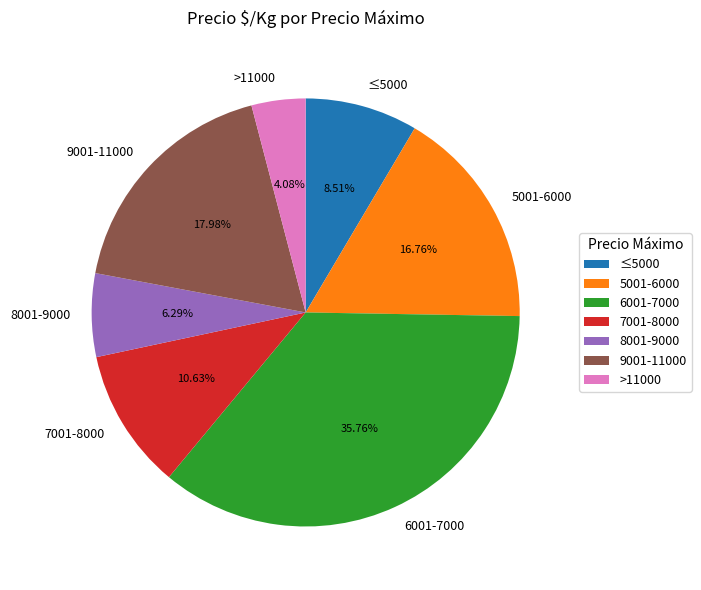

Is there a majority slice in this chart?

No